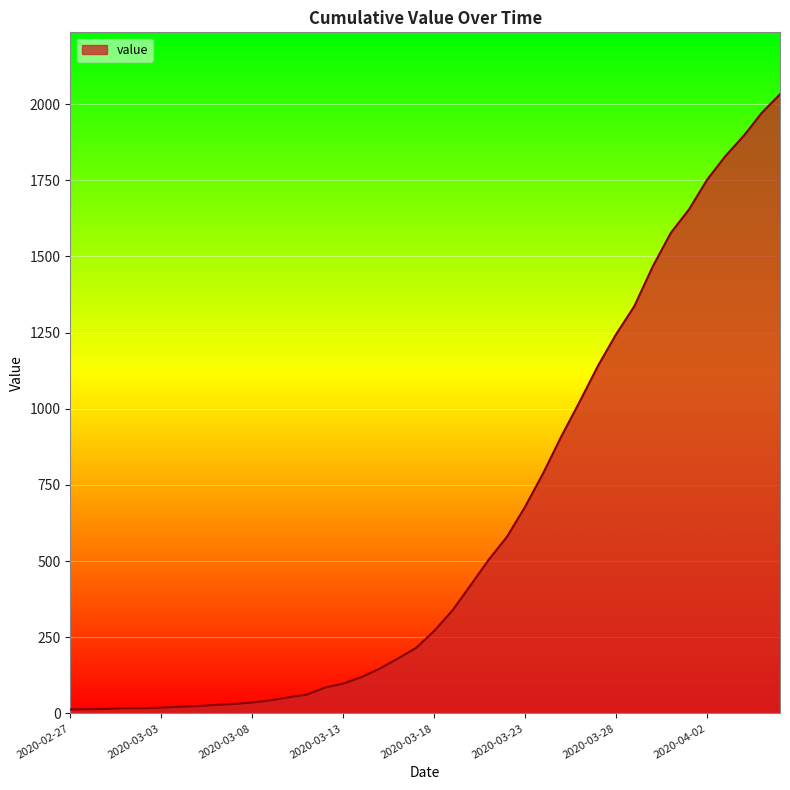

What is the difference between the maximum and minimum values?

2019